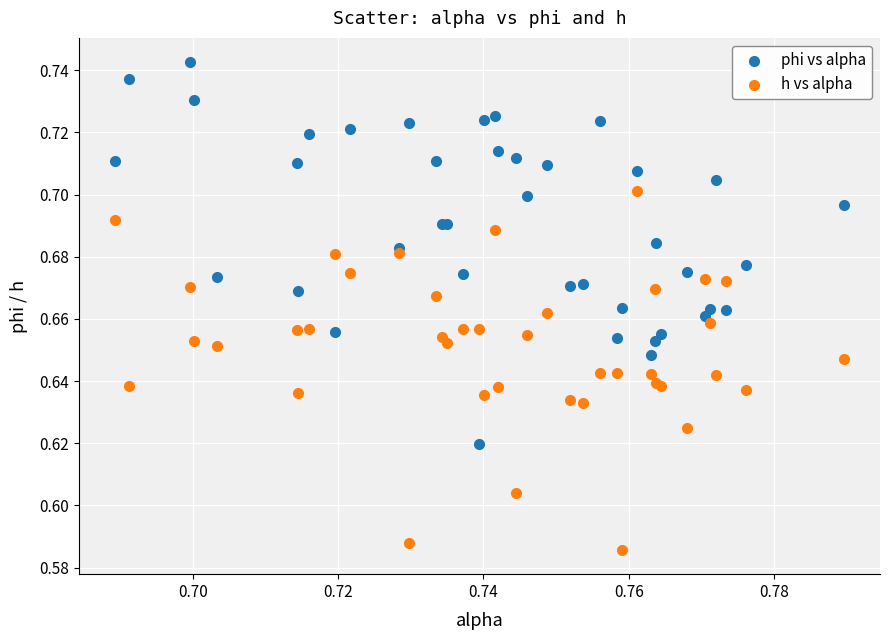

Which series reaches the maximum Y coordinate?

phi vs alpha